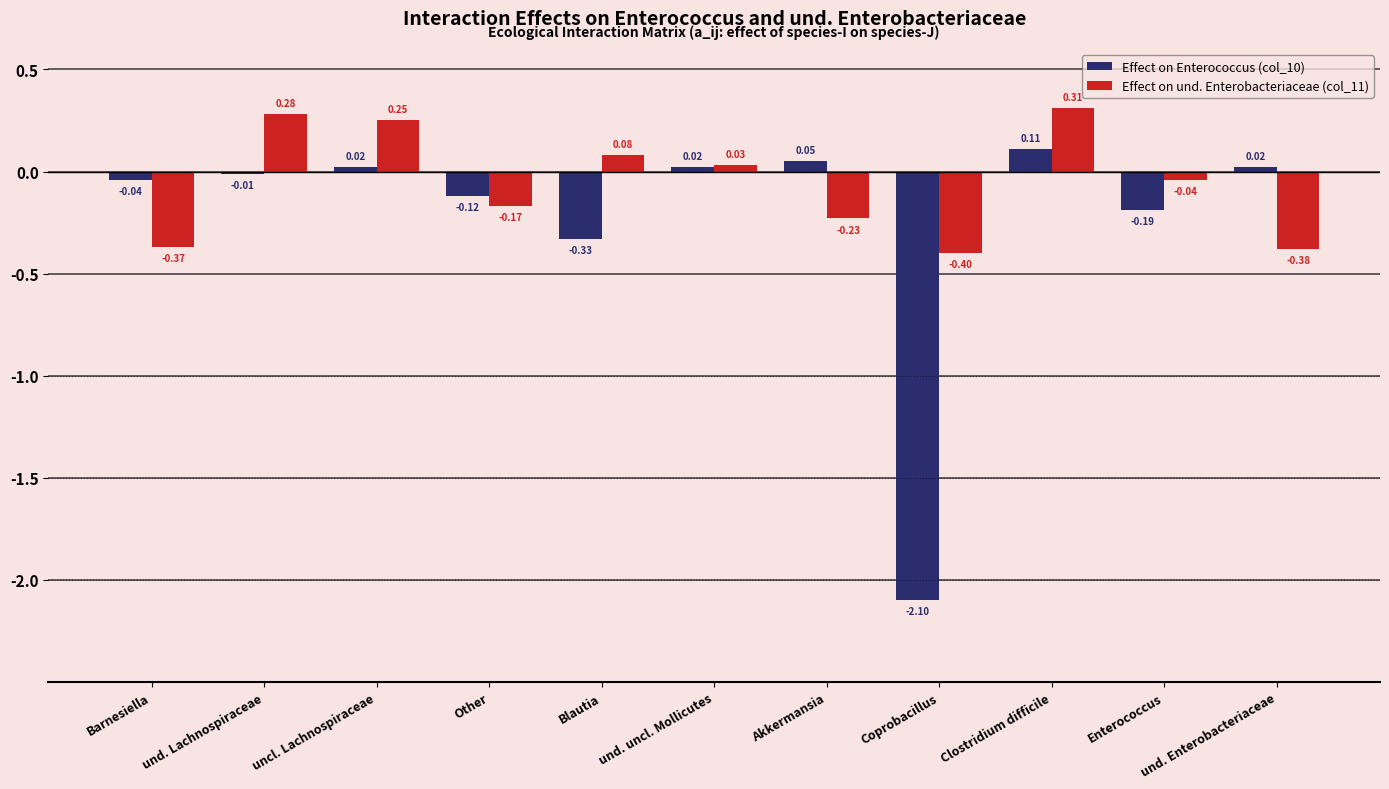

How many series are shown in this chart?

2